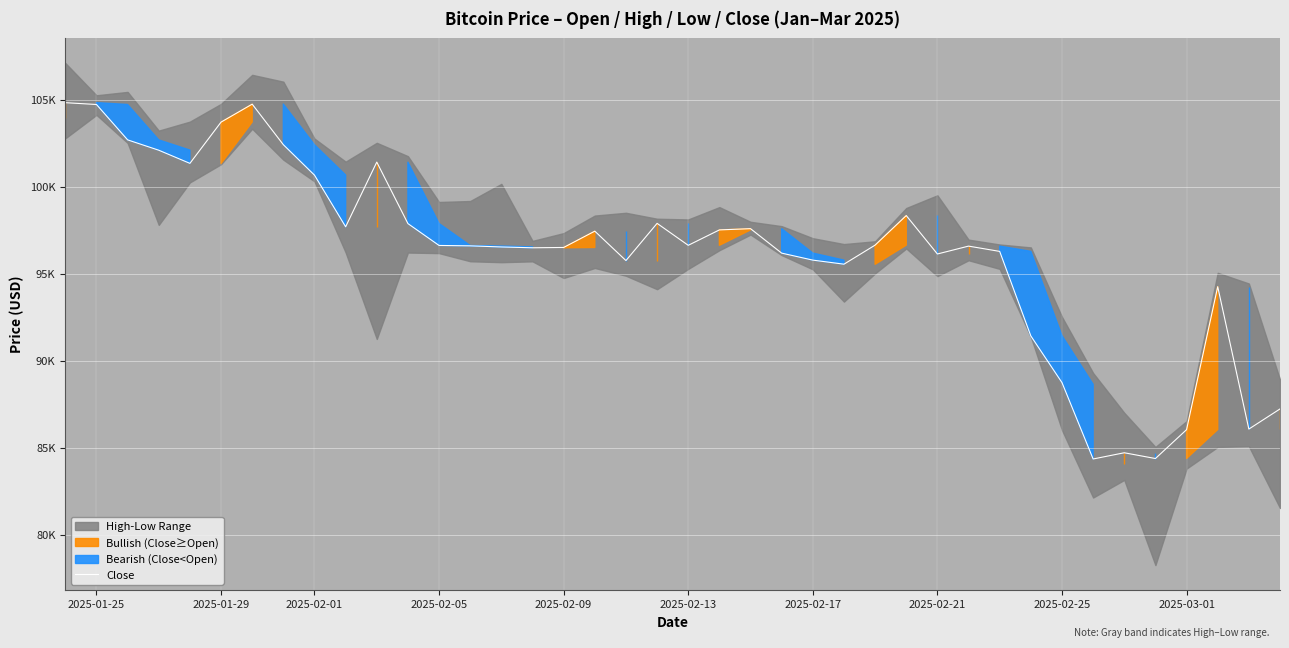

What is the minimum value shown in the chart?

84347.0